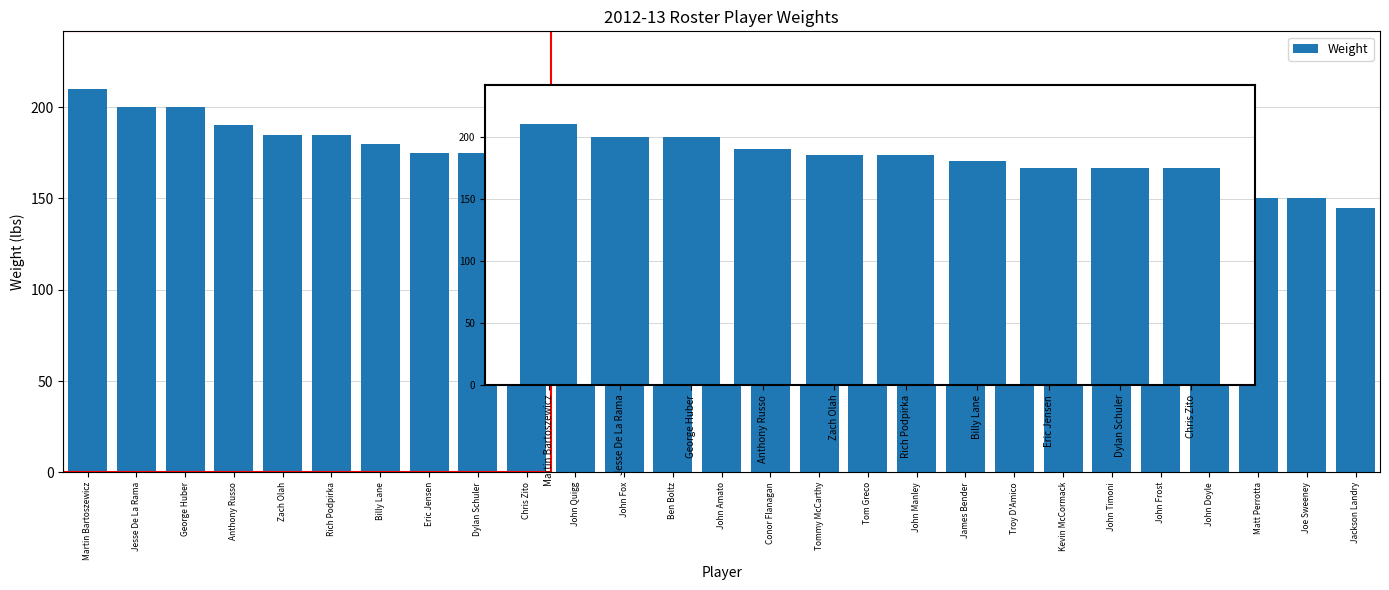

What is the sum of the values at Anthony Russo and Martin Bartoszewicz?

400